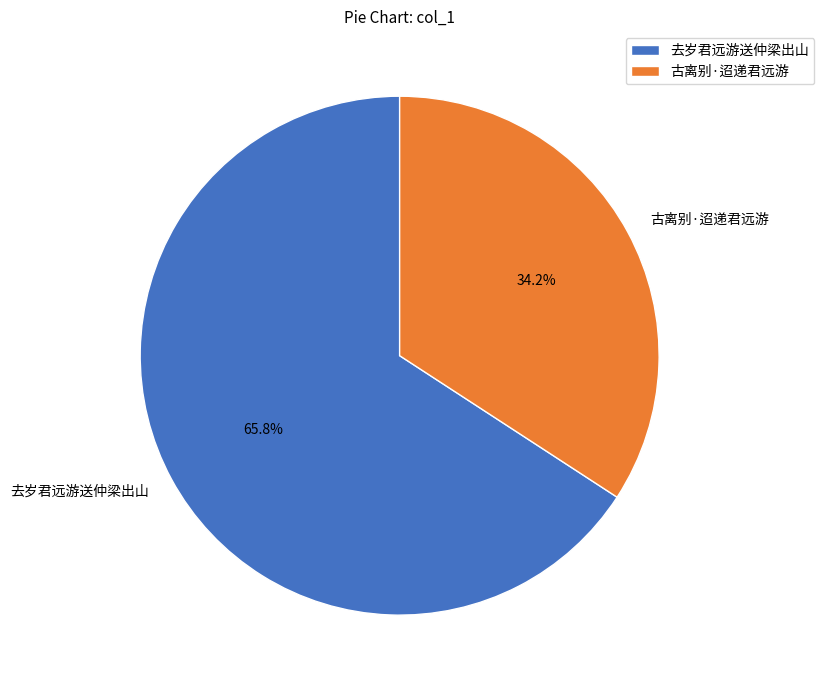

Count the number of slices in the pie.

2